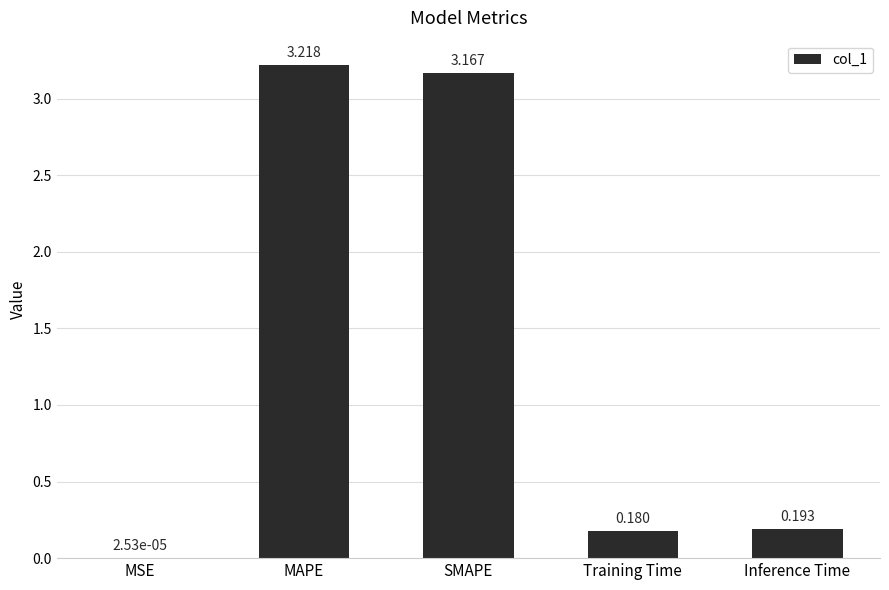

At which category does the chart reach its peak across all series?

MAPE